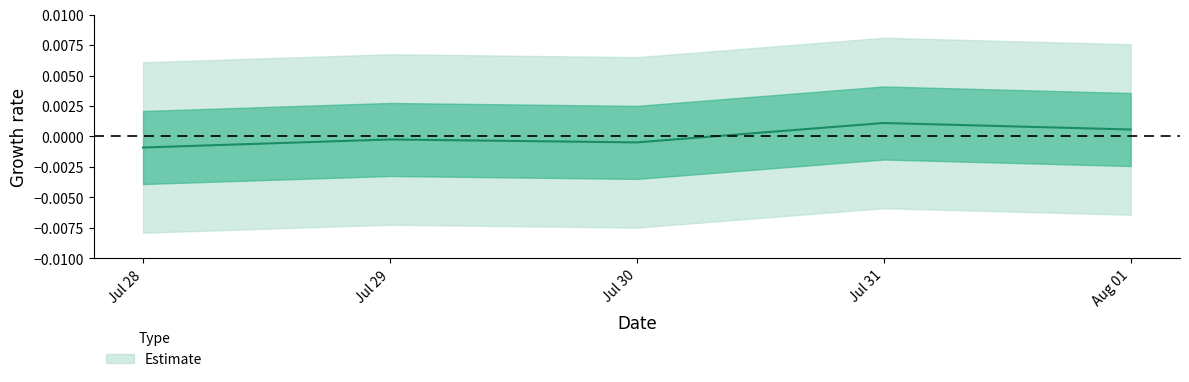

Is it true that the value at Aug 01 is 0.0?

False